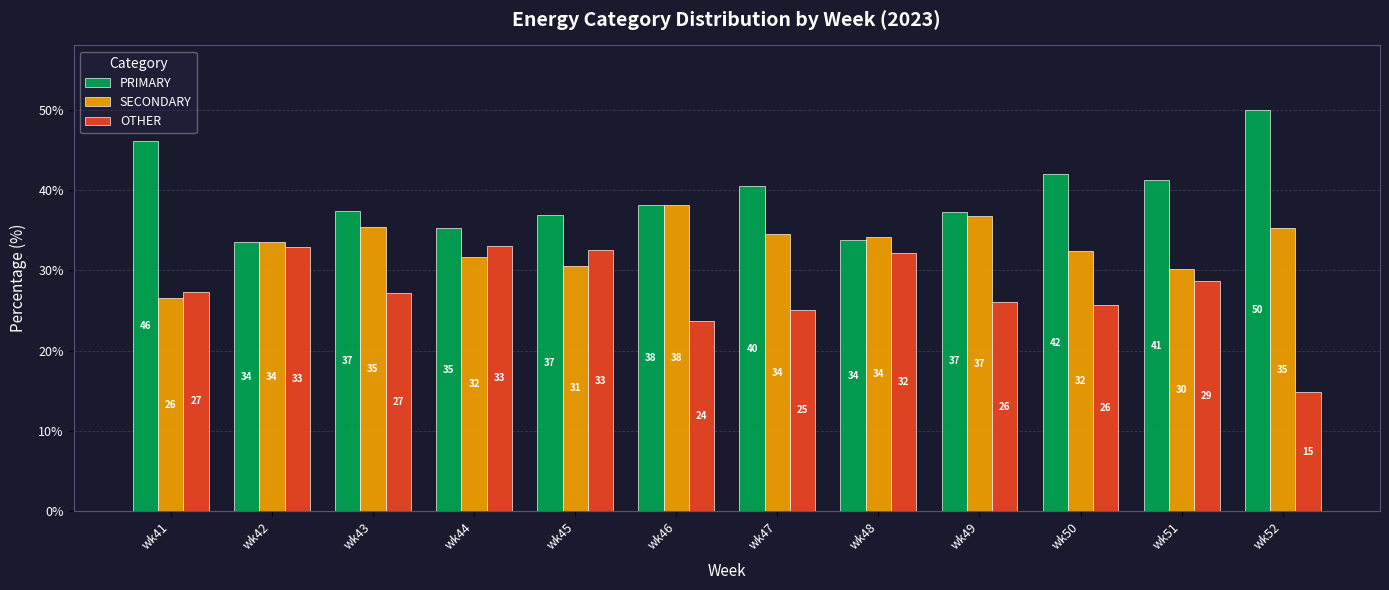

At how many categories does at least one series exceed 29?

12